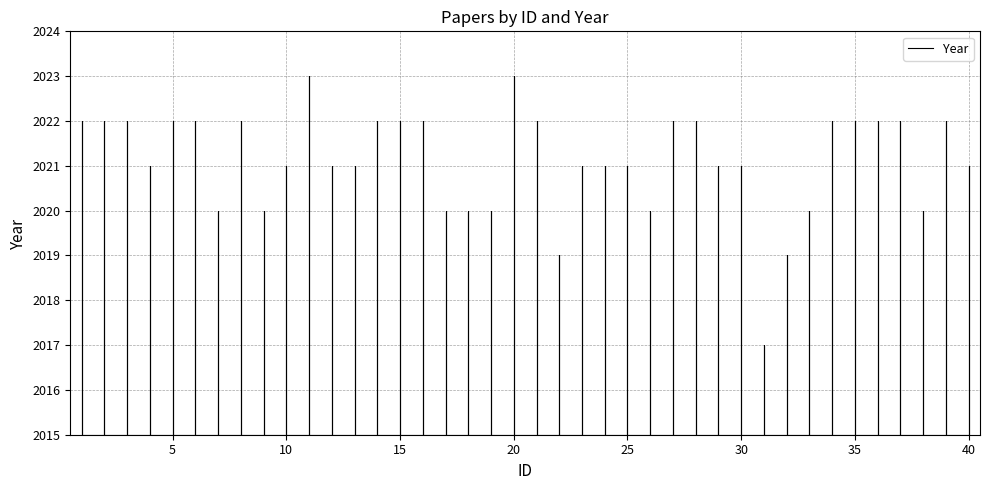

Reading left to right, transcribe all the data shown in this chart.

1=2022	2=2022	3=2022	4=2021	5=2022	6=2022	7=2020	8=2022	9=2020	10=2021	11=2023	12=2021	13=2021	14=2022	15=2022	16=2022	17=2020	18=2020	19=2020	20=2023	21=2022	22=2019	23=2021	24=2021	25=2021	26=2020	27=2022	28=2022	29=2021	30=2021	31=2017	32=2019	33=2020	34=2022	35=2022	36=2022	37=2022	38=2020	39=2022	40=2021